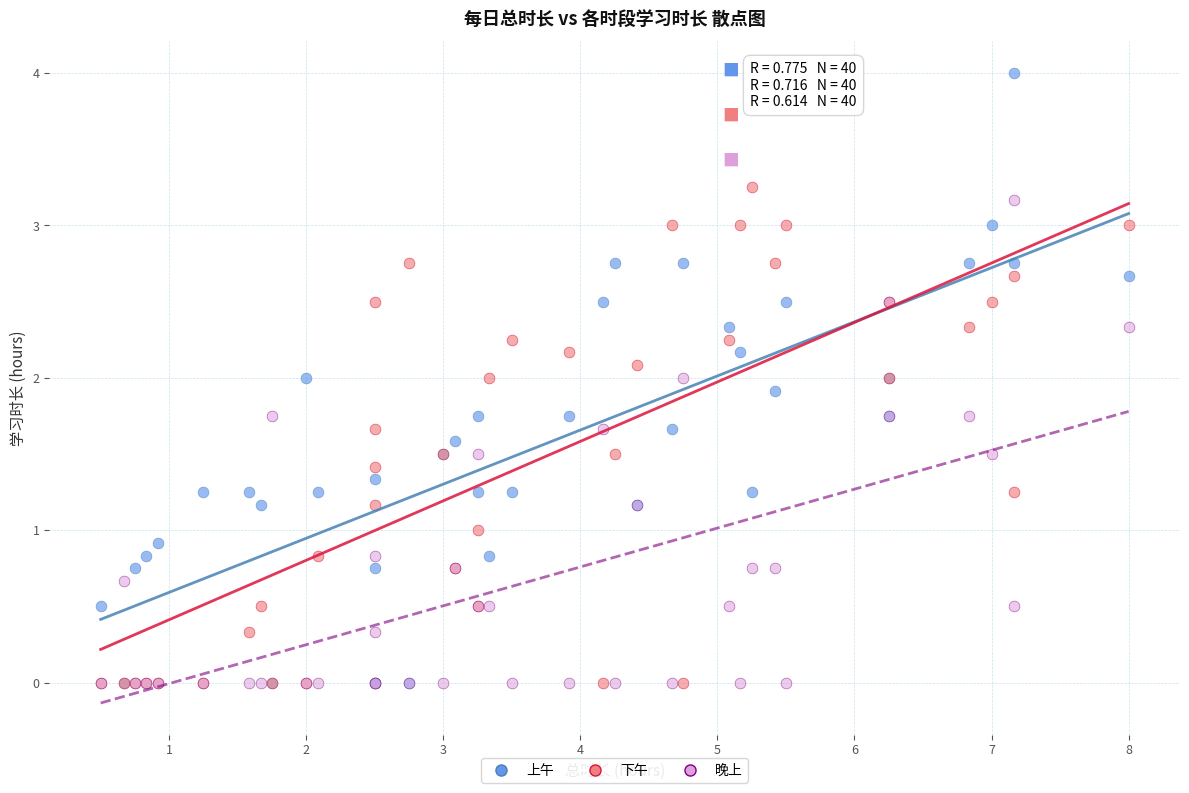

What are all the series names shown in the legend?

上午, 下午, 晚上